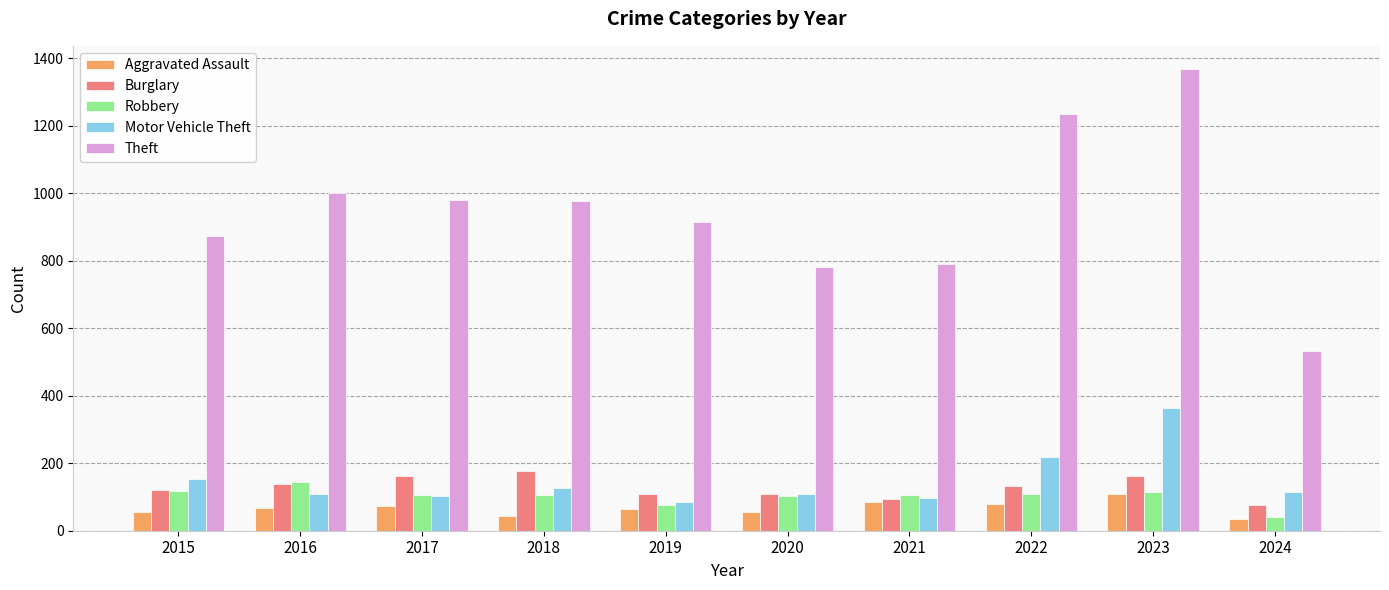

At how many categories does at least one series exceed 1140?

2